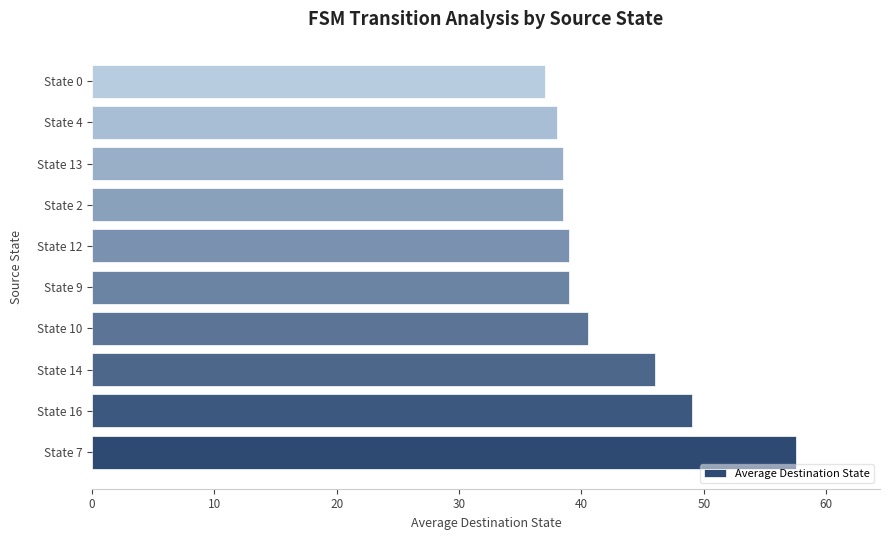

Reading top to bottom, transcribe all the data shown in this chart.

State 0=37.0	State 4=38.0	State 13=38.5	State 2=38.5	State 12=39.0	State 9=39.0	State 10=40.5	State 14=46.0	State 16=49.0	State 7=57.5